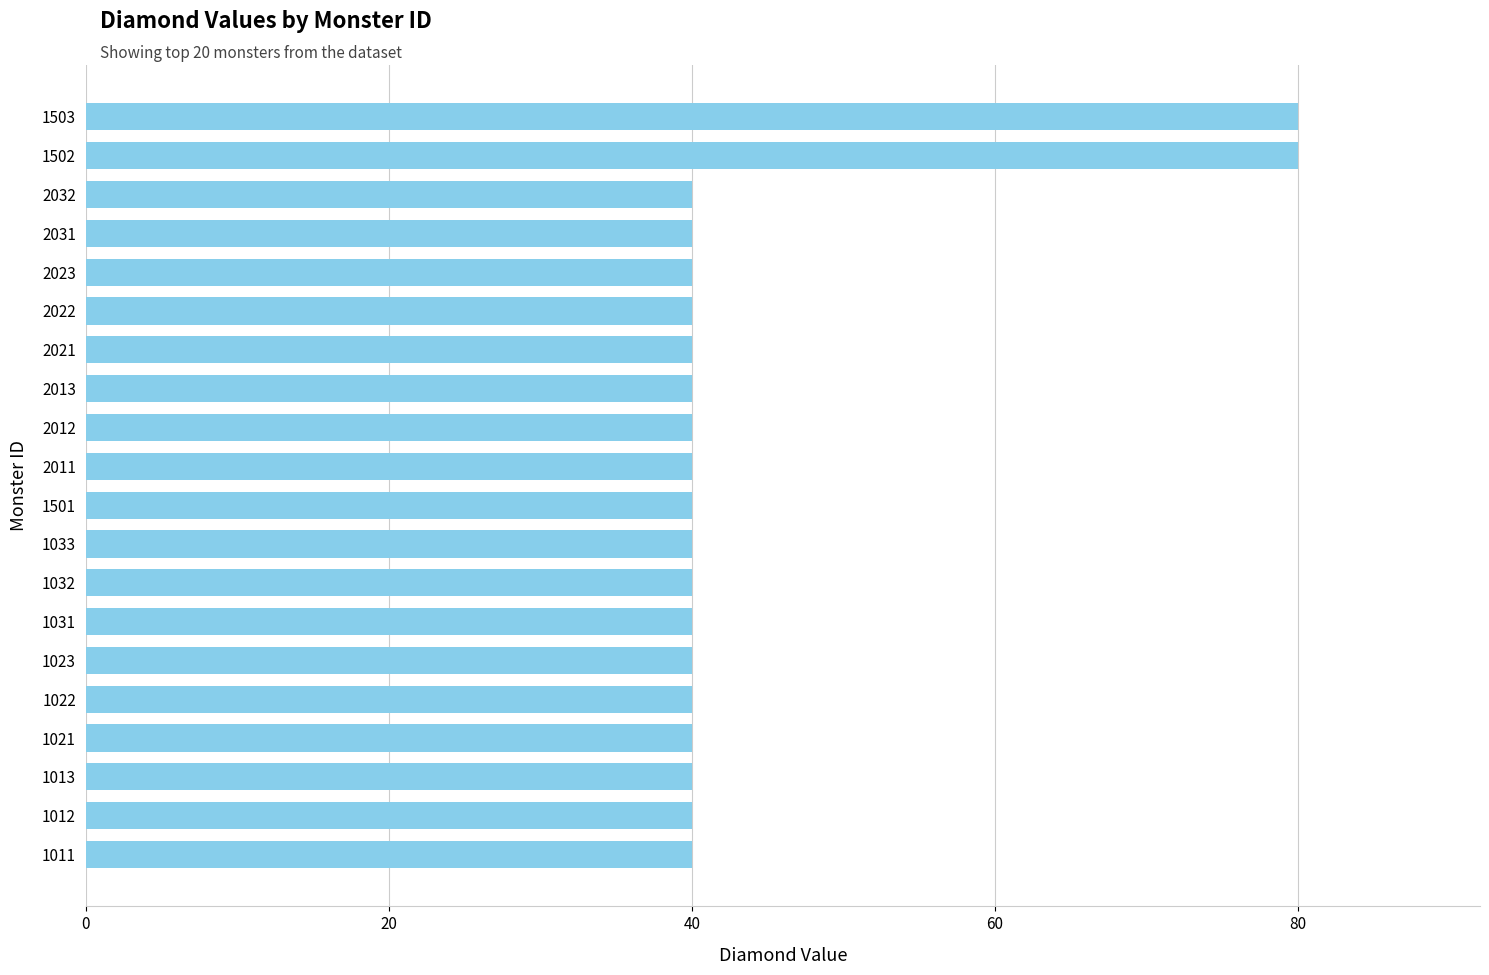

What is the label of the 4th bar from the bottom?

1021